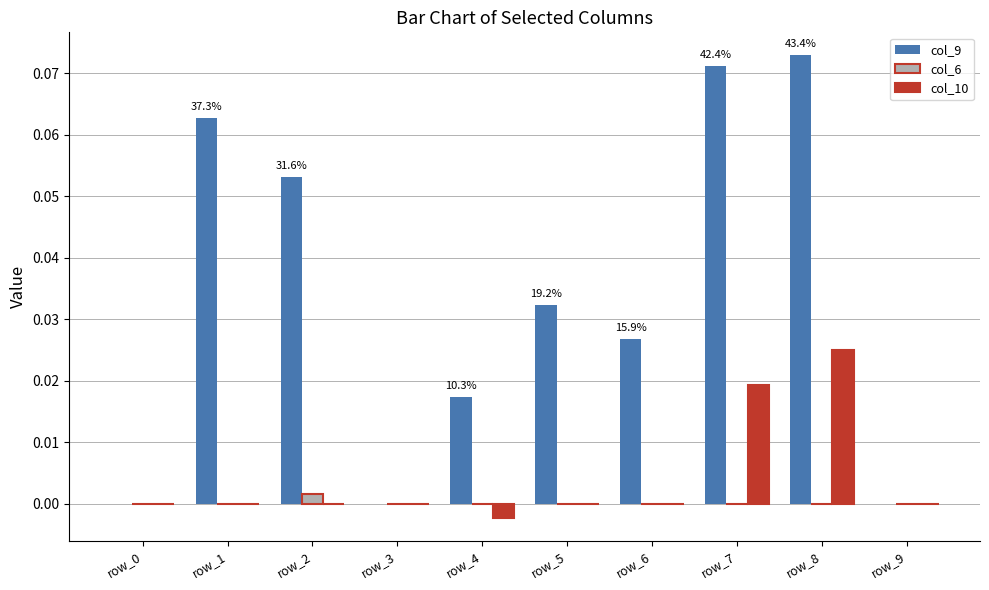

Which series changed the most between row_4 and row_6?

col_9